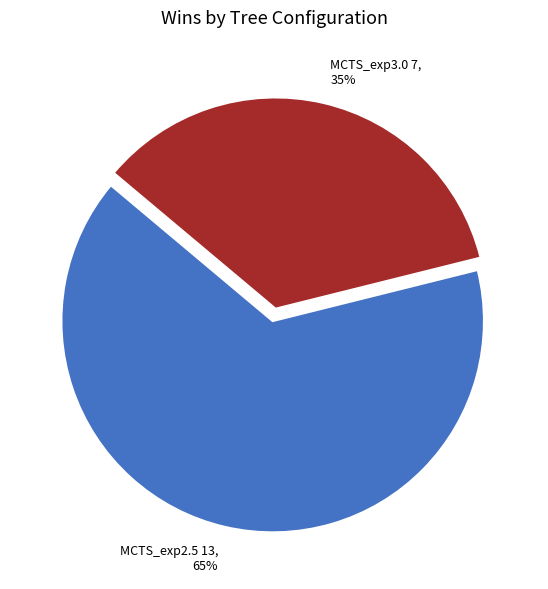

Is the sum of MCTS_exp2.5 and MCTS_exp3.0 greater than half?

Yes